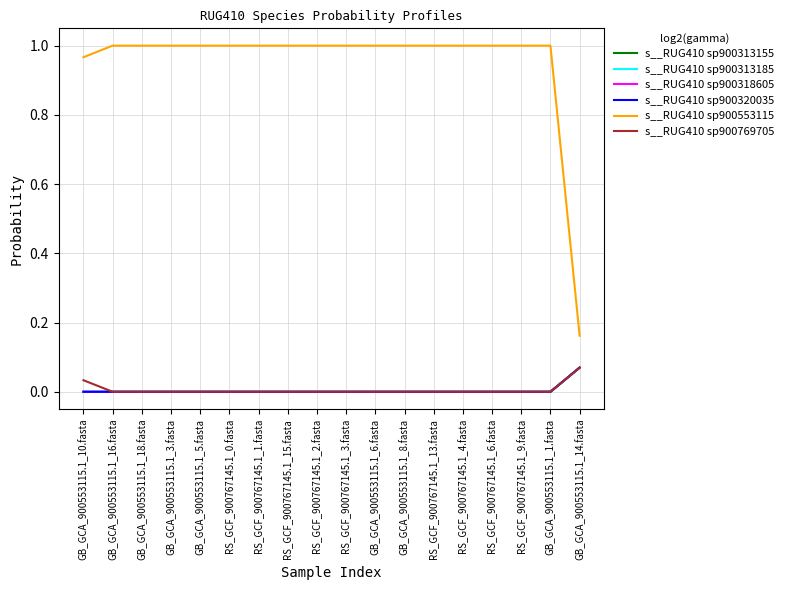

Does the chart display data point markers on the line(s)?

No